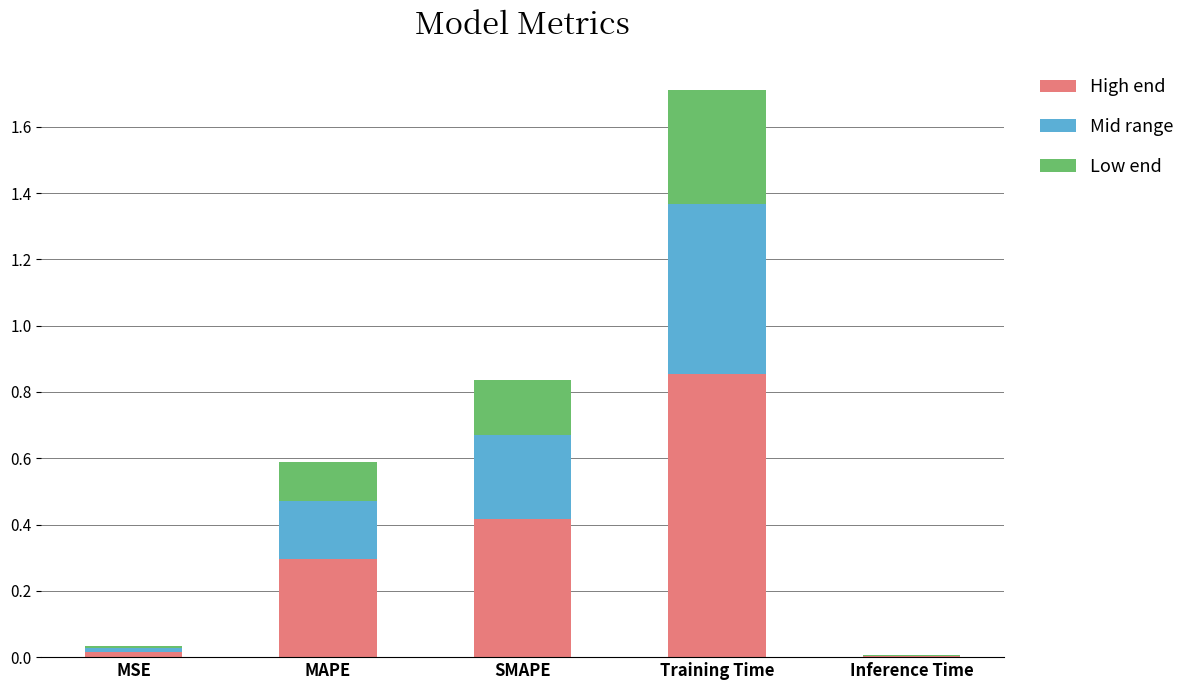

What is the total value across all series at SMAPE?

0.8